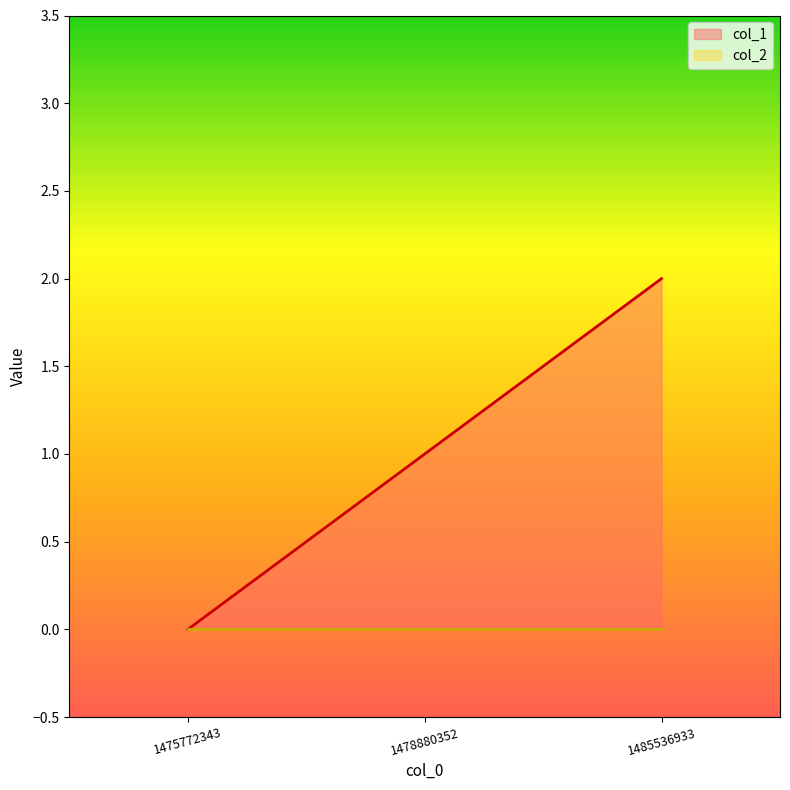

Reading right to left, extract all data points from this chart.

1485536933=2	1478880352=1	1475772343=0